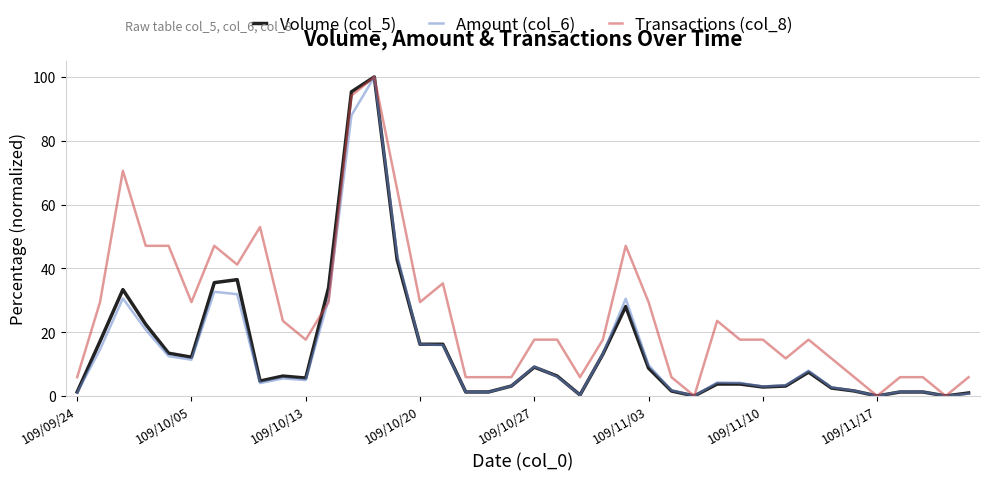

What is the maximum value for Transactions (col_8)?

100.0